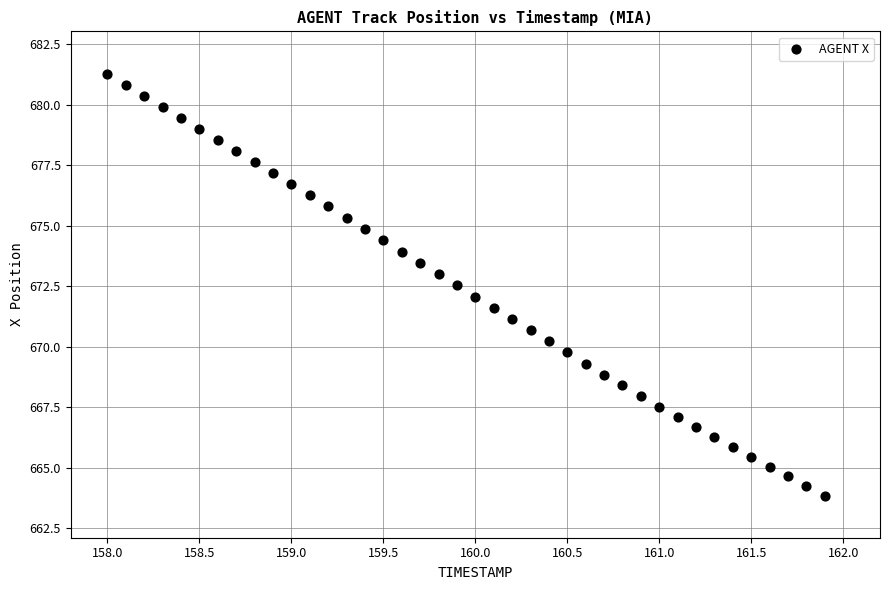

What is the range of X values (max minus min)?

3.9